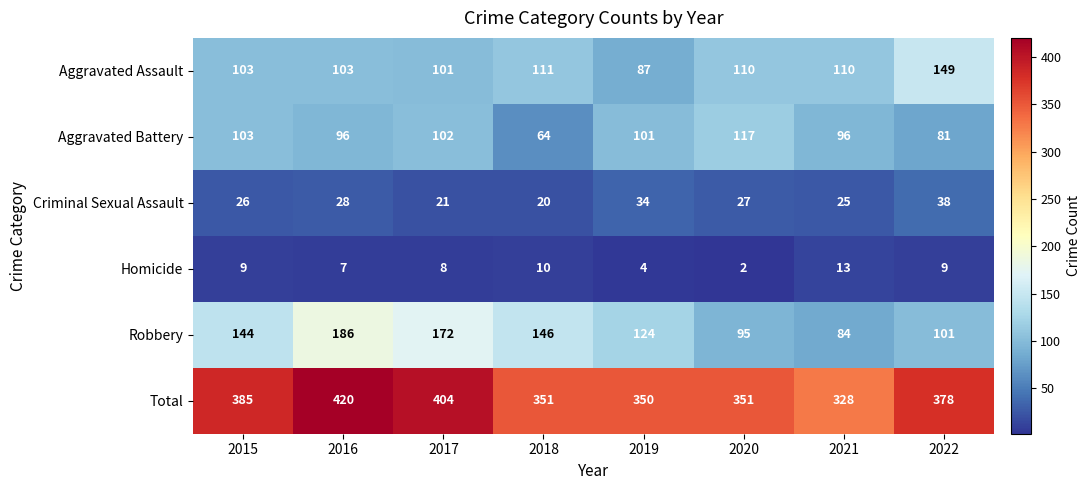

At how many categories does at least one series exceed 315?

8